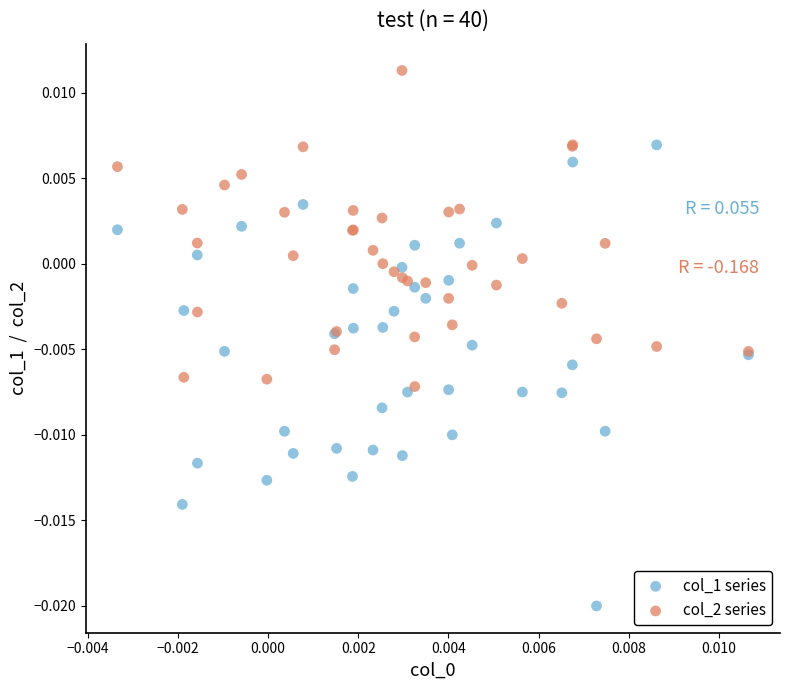

Which series contains the lowest Y value?

col_1 series